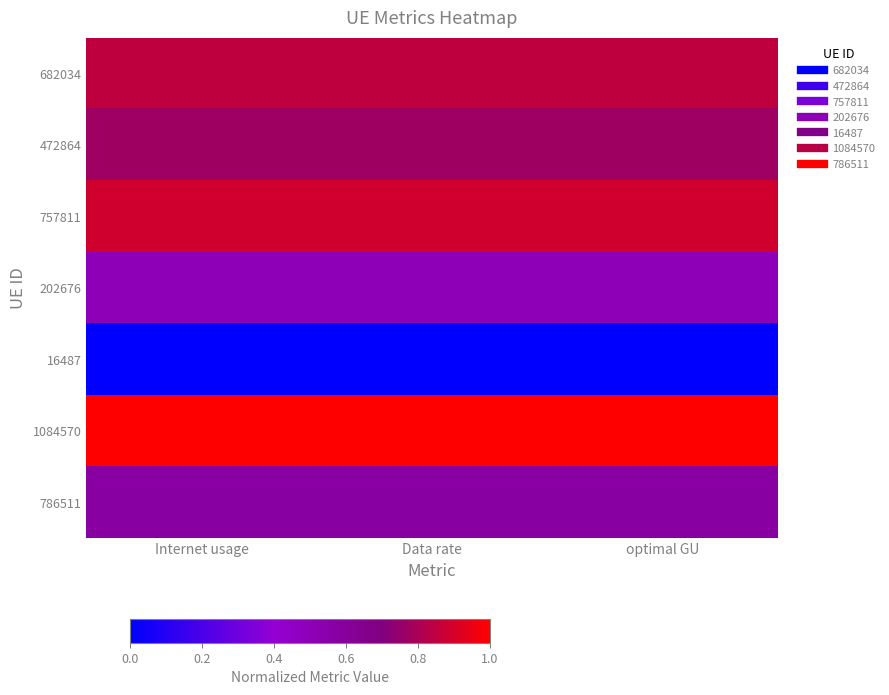

Which label corresponds to the largest value in the chart?

Internet usage